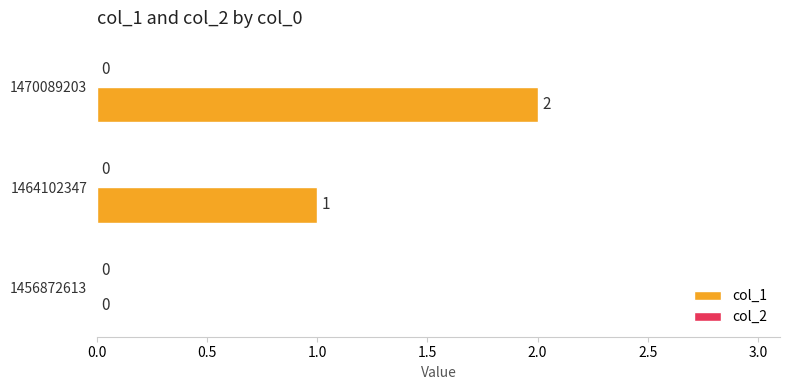

How many values are above zero?

2